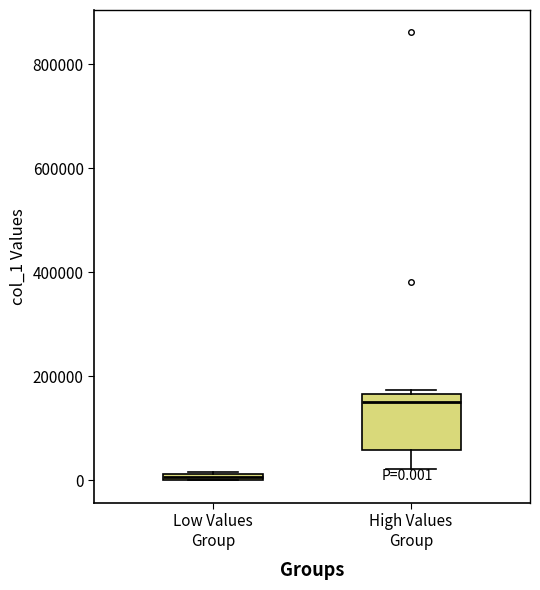

Which box is the tallest, from its lower edge to its upper edge?

High Values Group